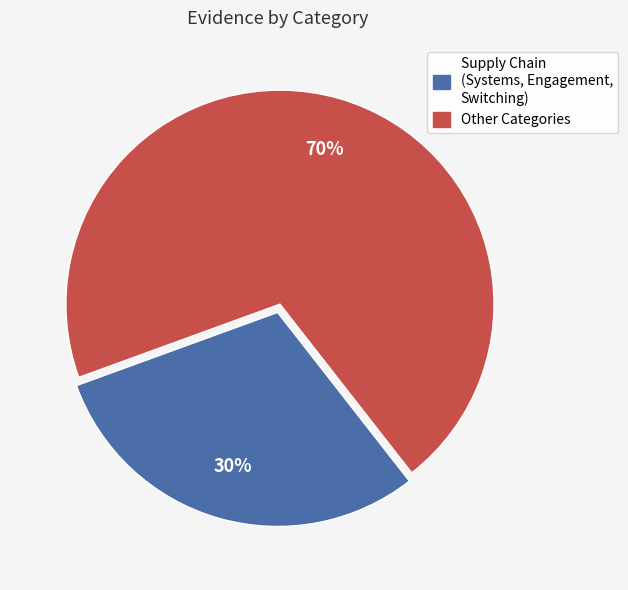

Count the number of slices in the pie.

2